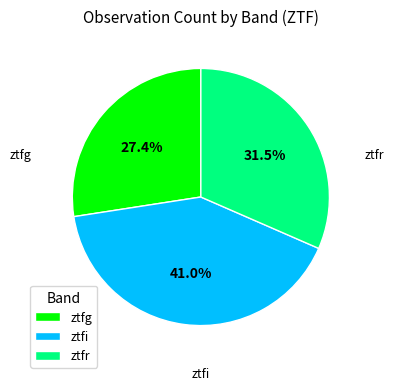

Which slice is the largest?

ztfi